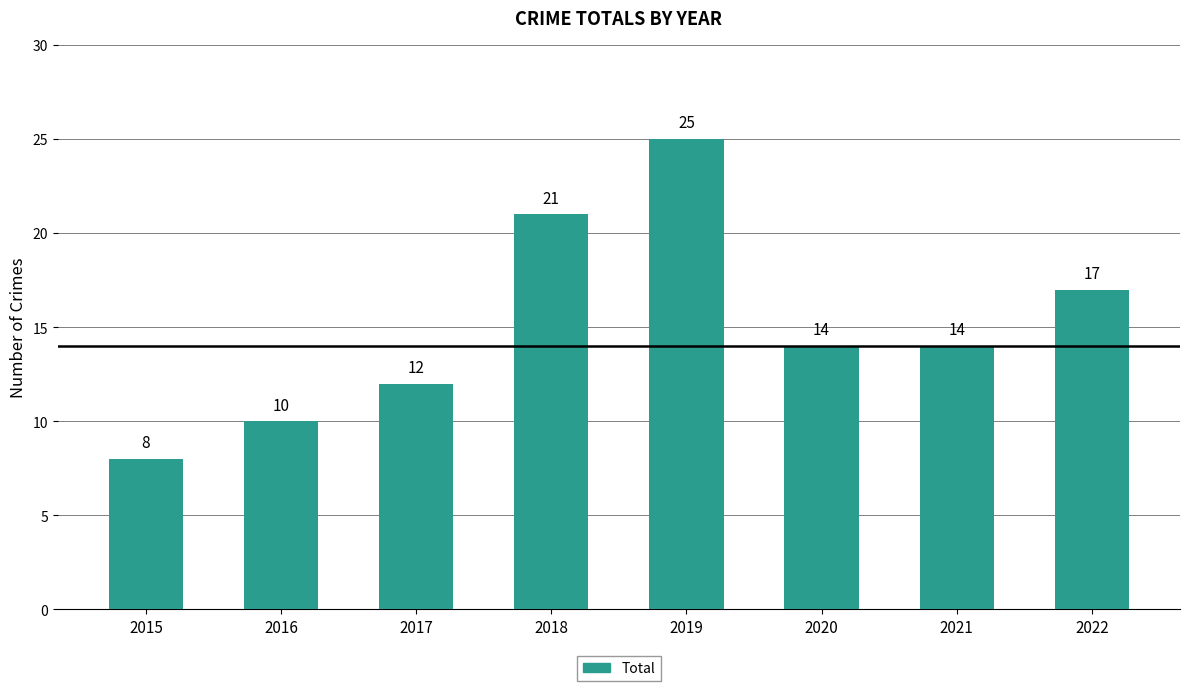

The value at 2018 is 36. True or false?

False